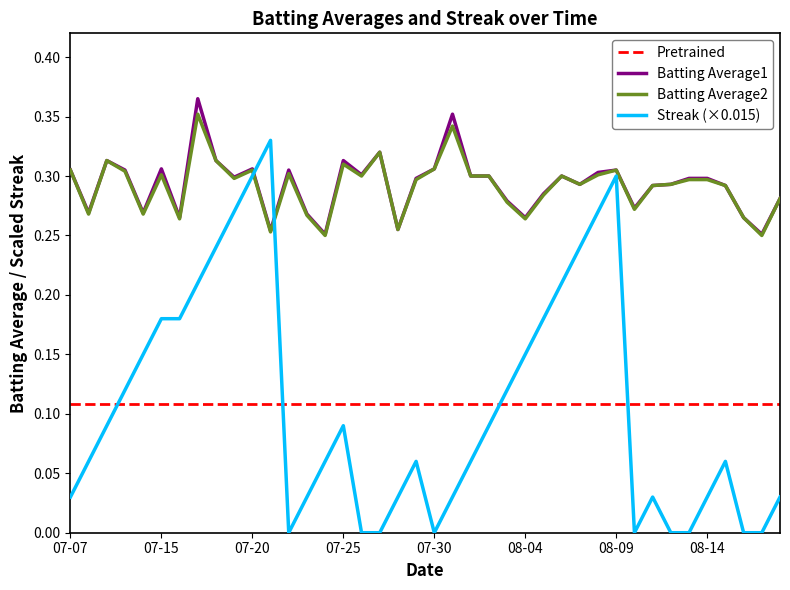

In Batting Average1, how many points are lower than both neighbors (excluding endpoints)?

12